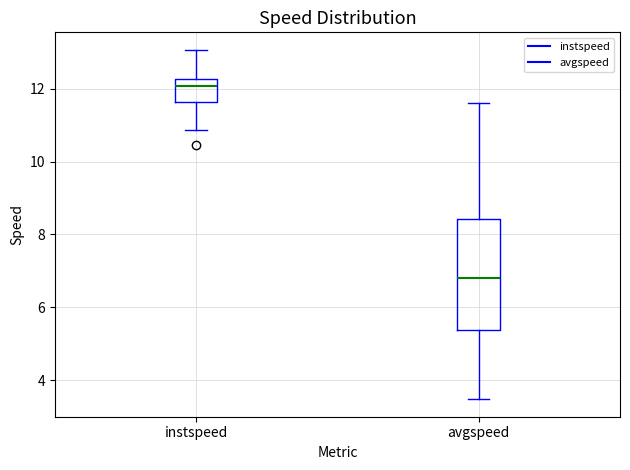

Which box's median line is the lowest?

avgspeed